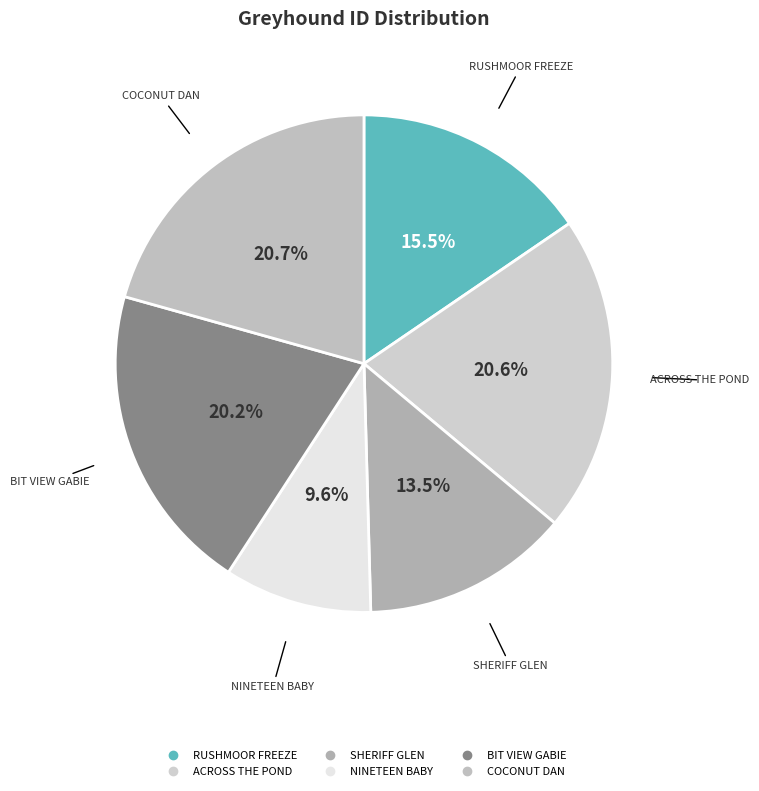

Is it true that ACROSS THE POND is 21% of the pie?

True